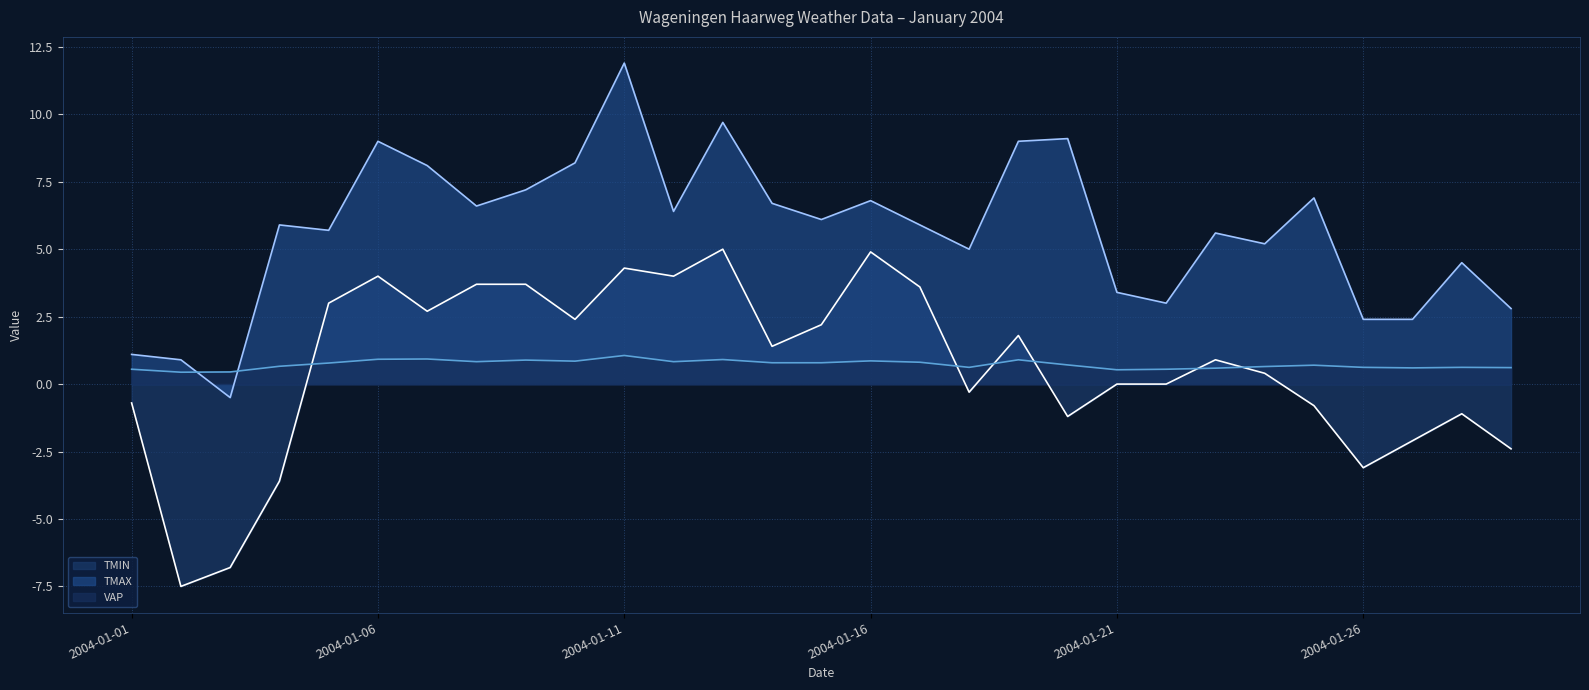

At which category is the sum across all series the highest?

2004-01-11